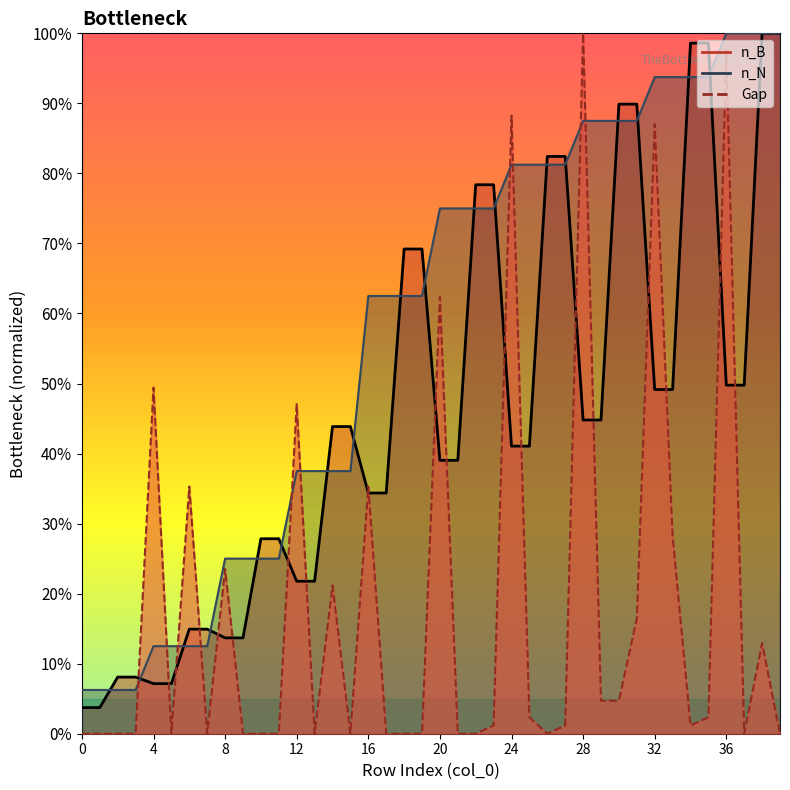

What is the sum of the n_B values at 16 and 29?

0.8